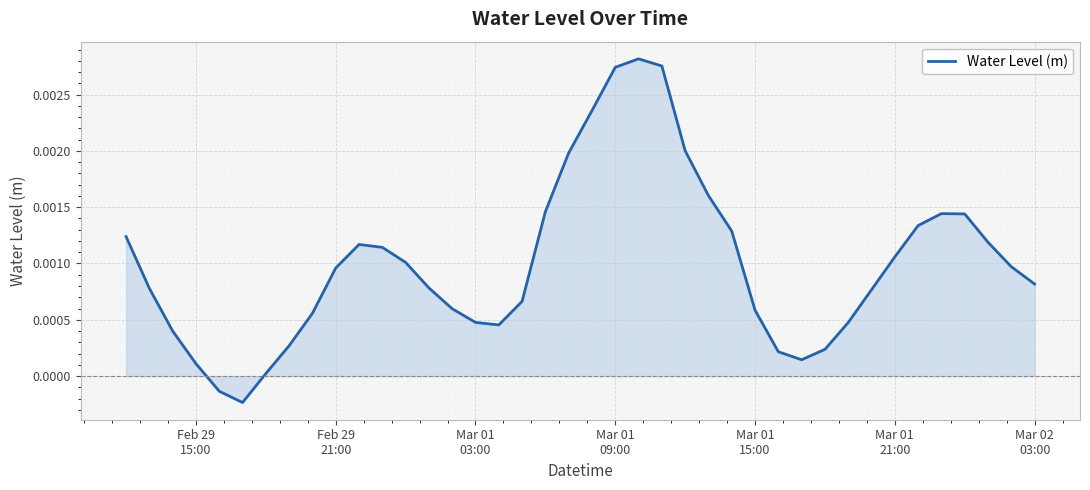

How many values are below 0?

2